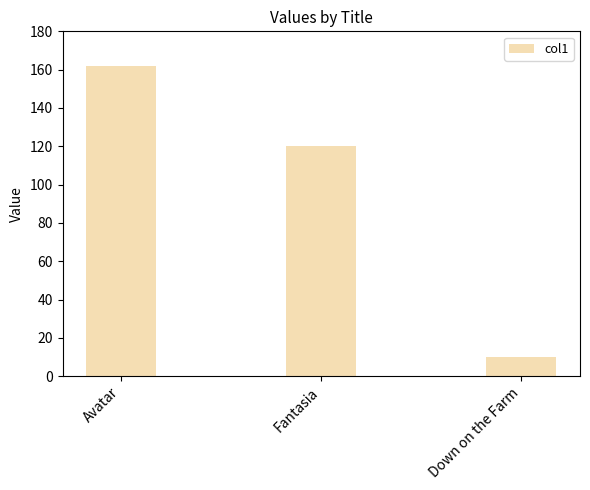

What is the difference between the values at Down on the Farm and Avatar?

152